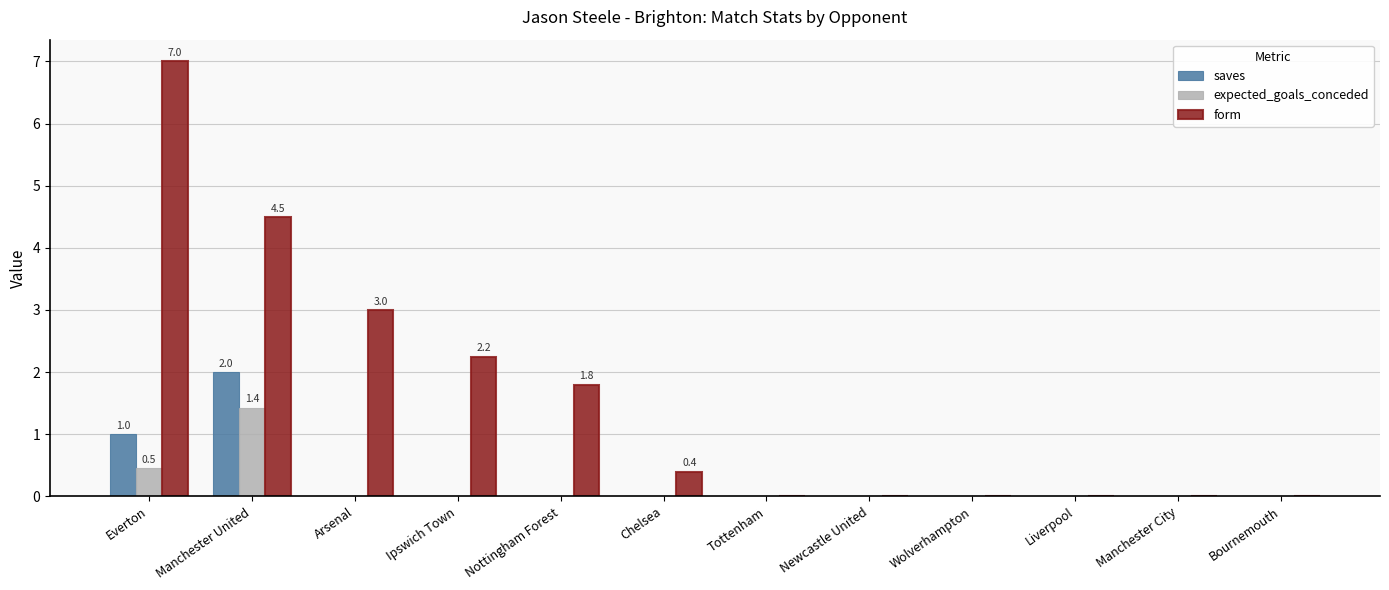

What is the greatest value displayed?

7.0